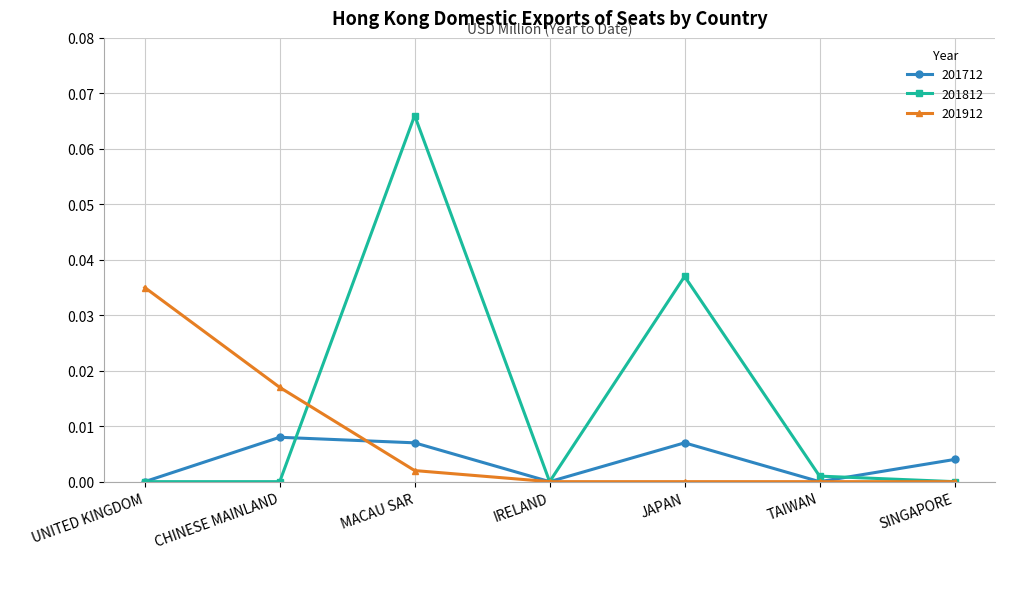

True or false: 201812 has a value of 0.0 at JAPAN.

True